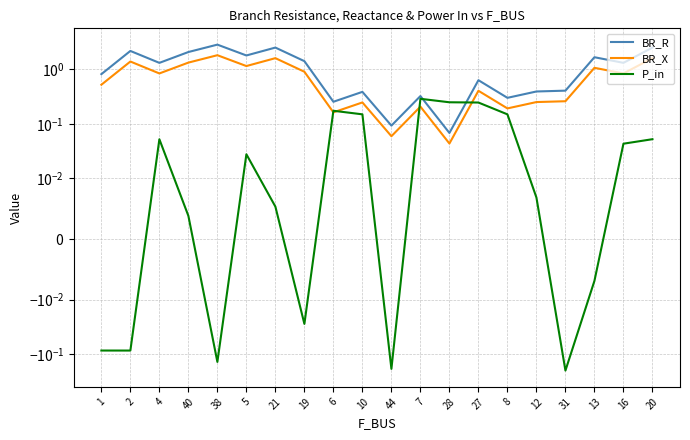

At which category does BR_X reach its first local peak?

2